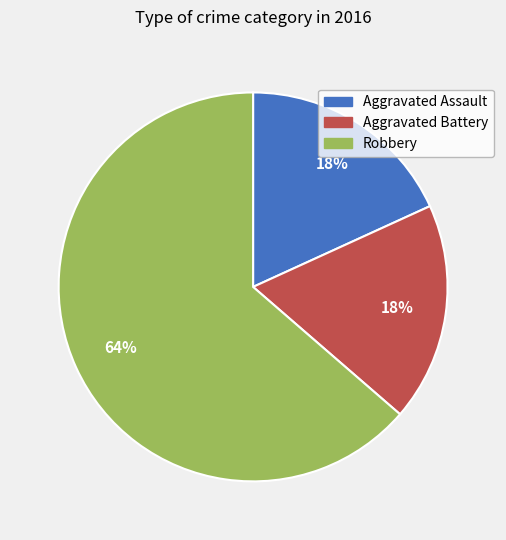

Is it true that Robbery is 64% of the pie?

True